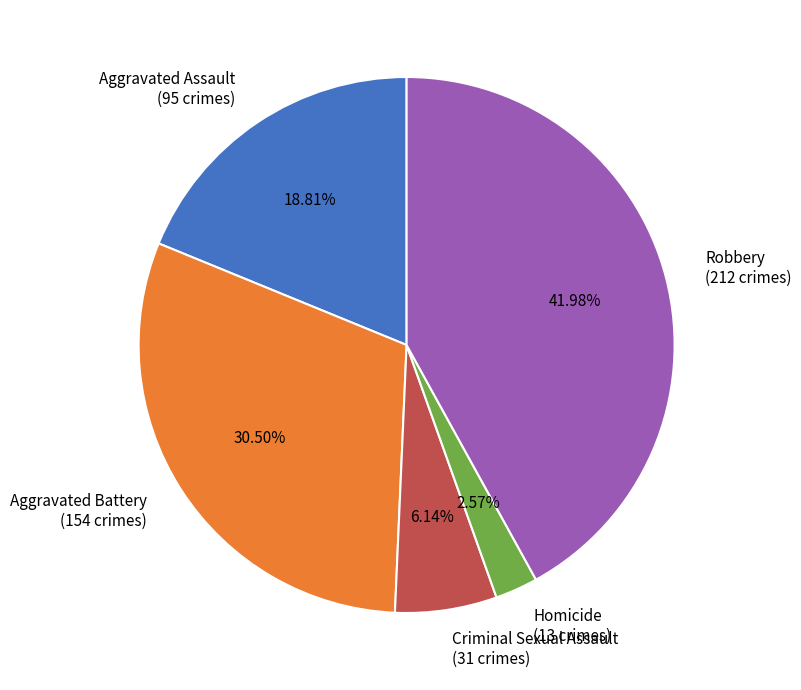

Between Homicide and Aggravated Battery, which is larger?

Aggravated Battery